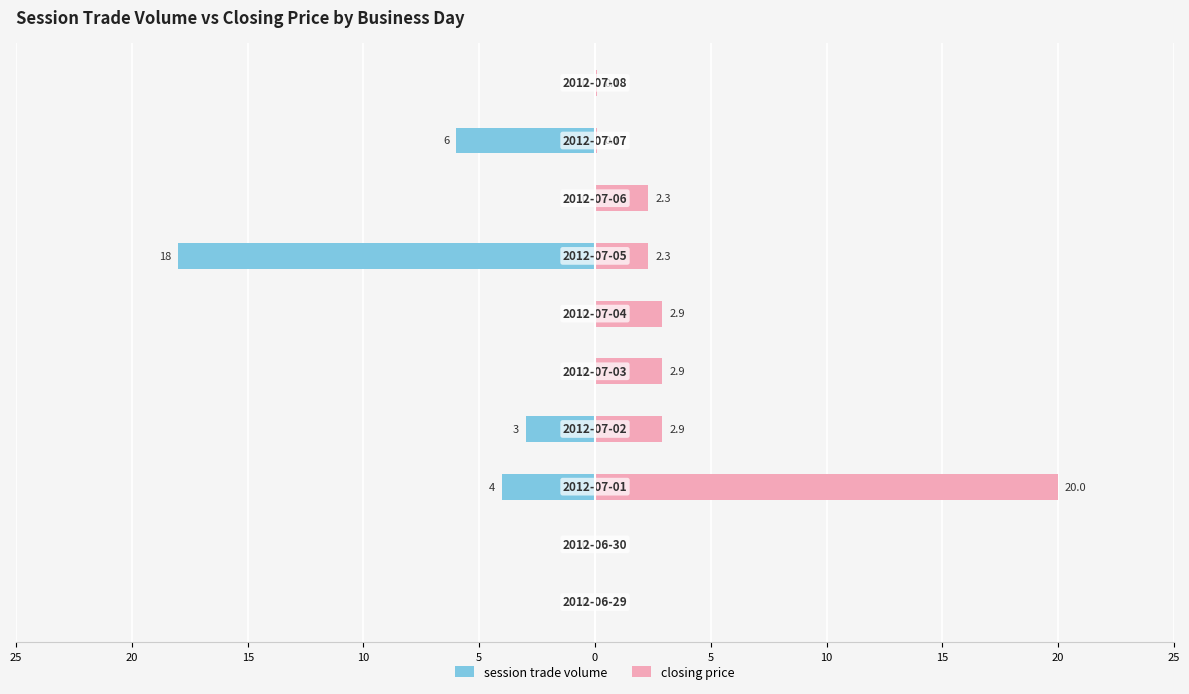

Which series changed the most between 10 and 15?

session trade volume